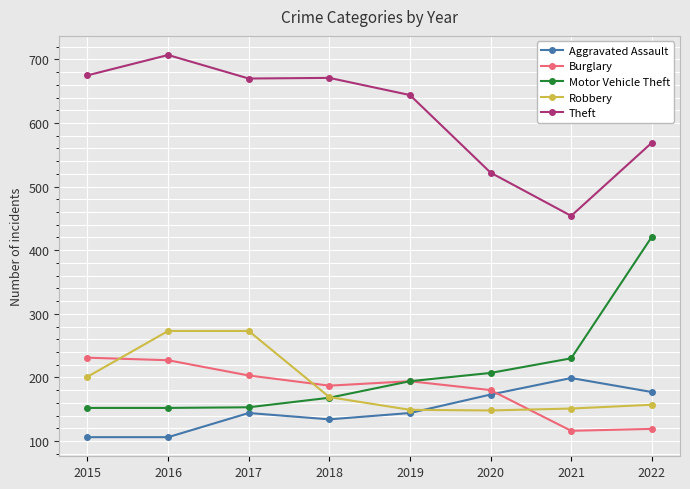

Between 2016 and 2019, which series saw the biggest shift?

Robbery